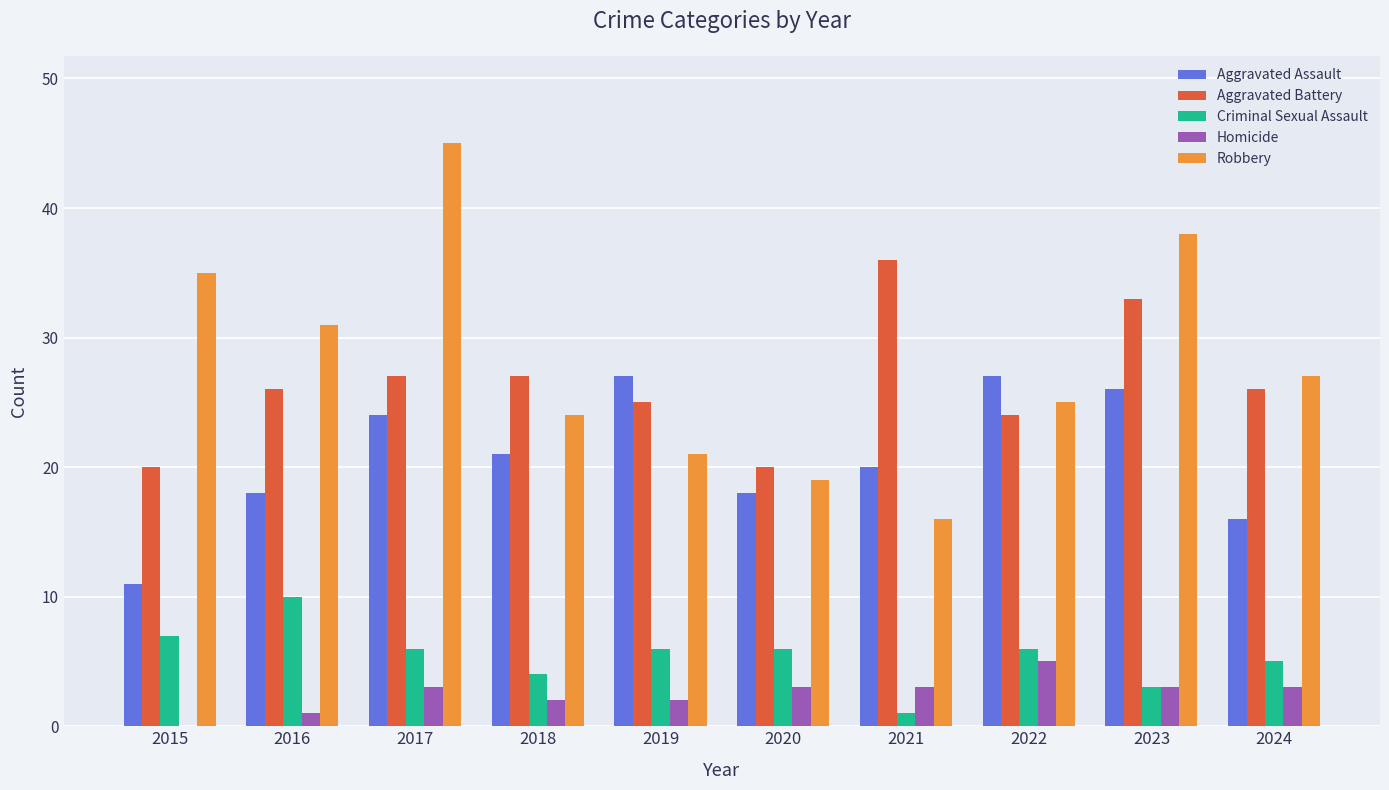

What is the average value of the Aggravated Assault series?

21